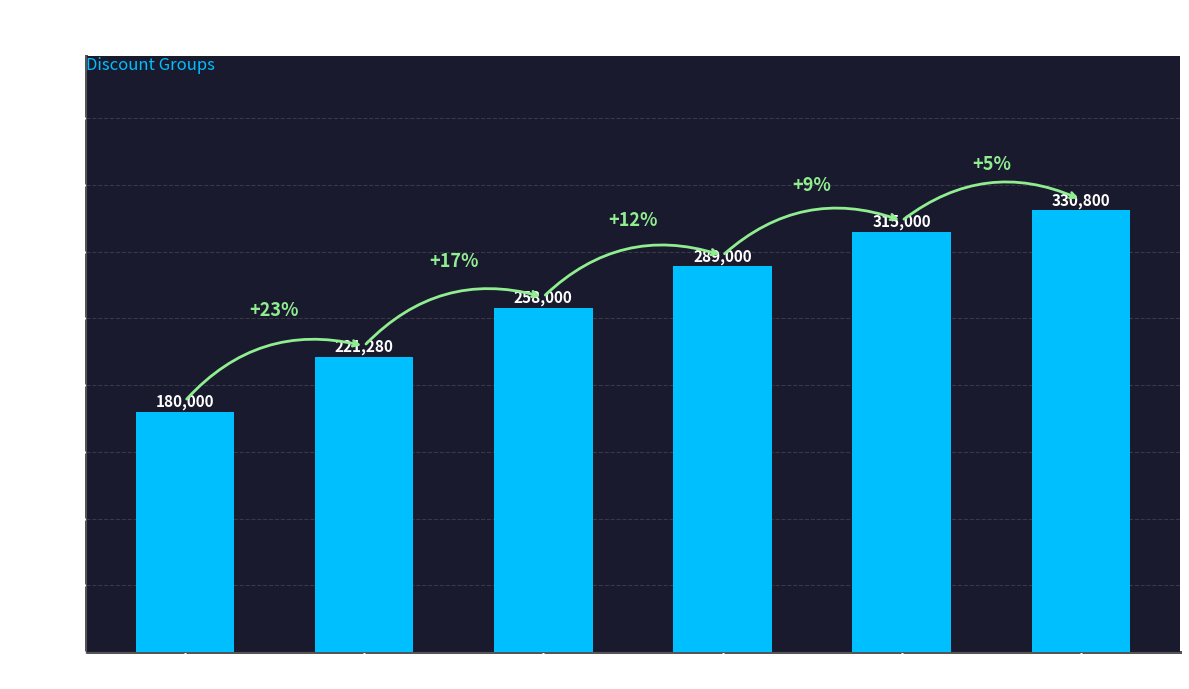

What is the change in value from 30% Discount to 10% Discount?

+72800